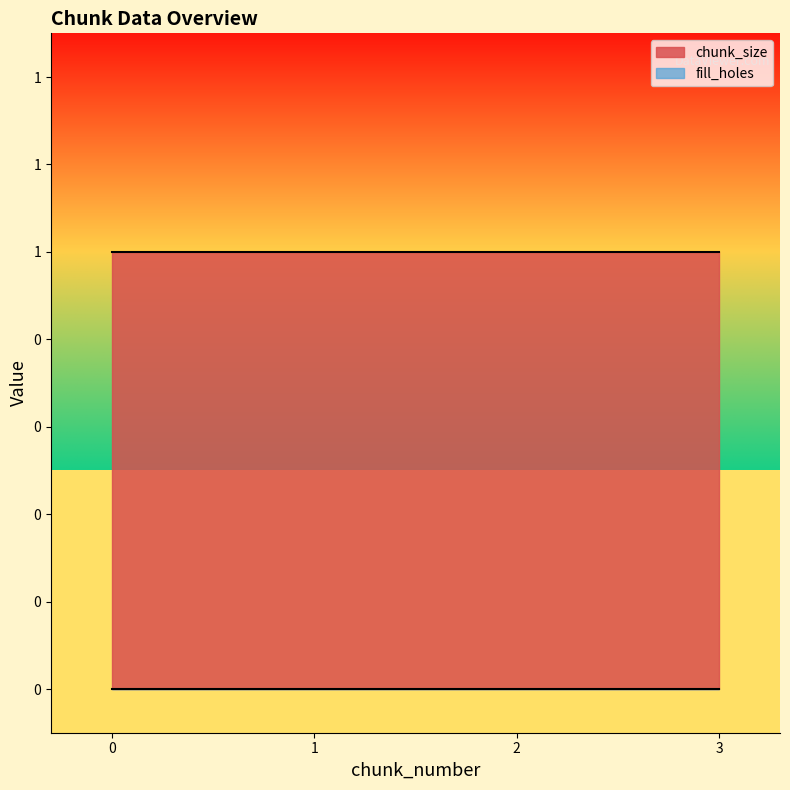

Rank the series by their maximum value, from lowest to highest.

fill_holes, chunk_size